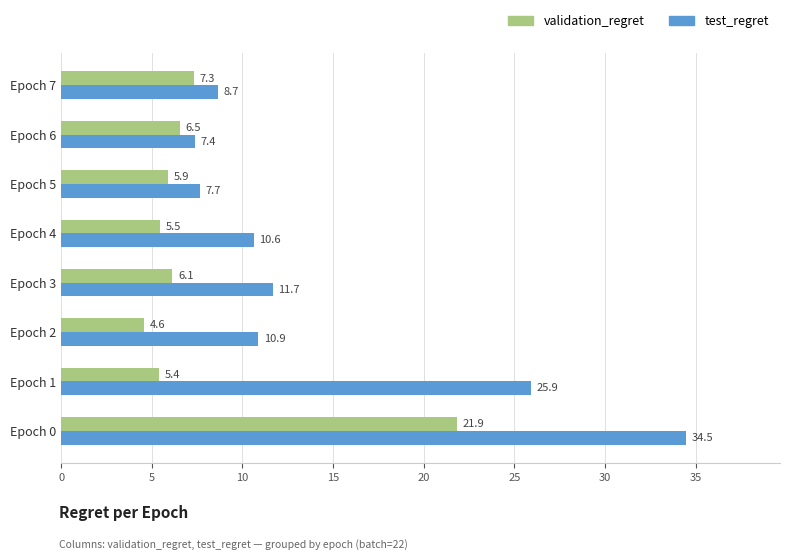

Is it true that test_regret equals 7.7 at Epoch 5?

True